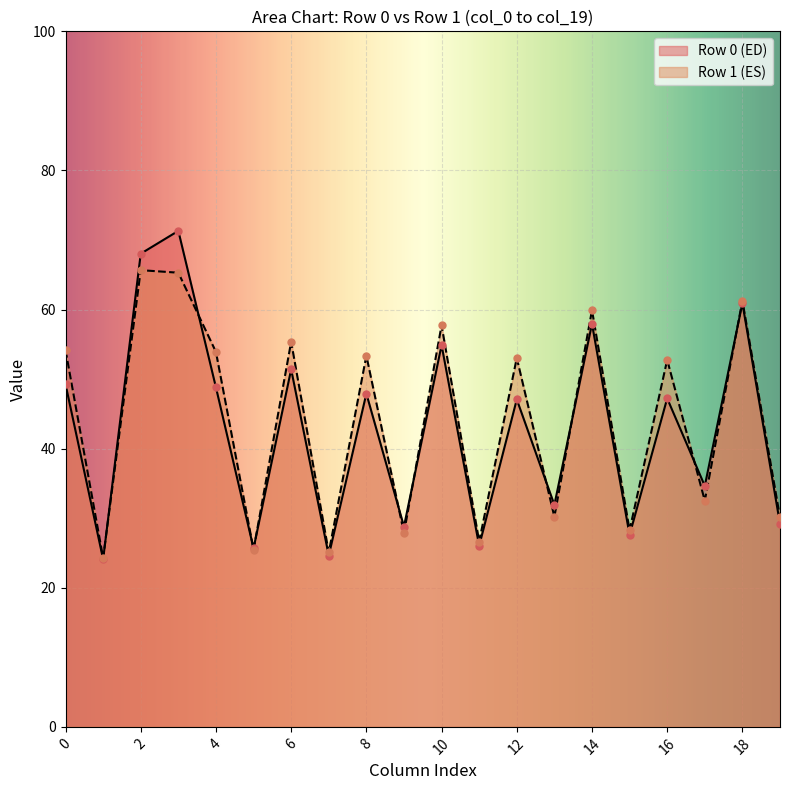

Is it true that Row 1 (ES) equals 88.5 at 8?

False